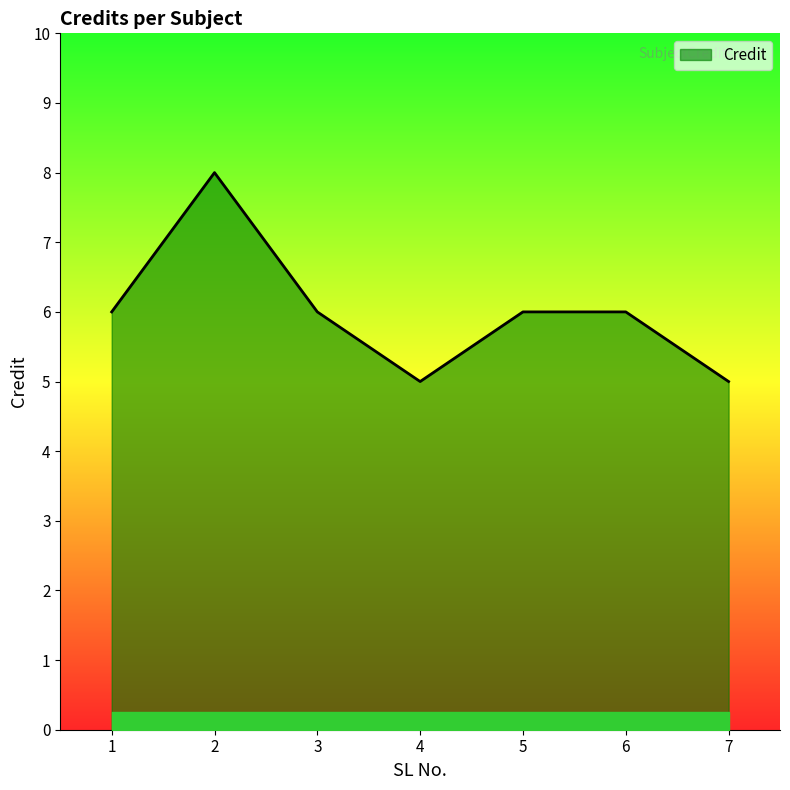

Read the value at 4.

5